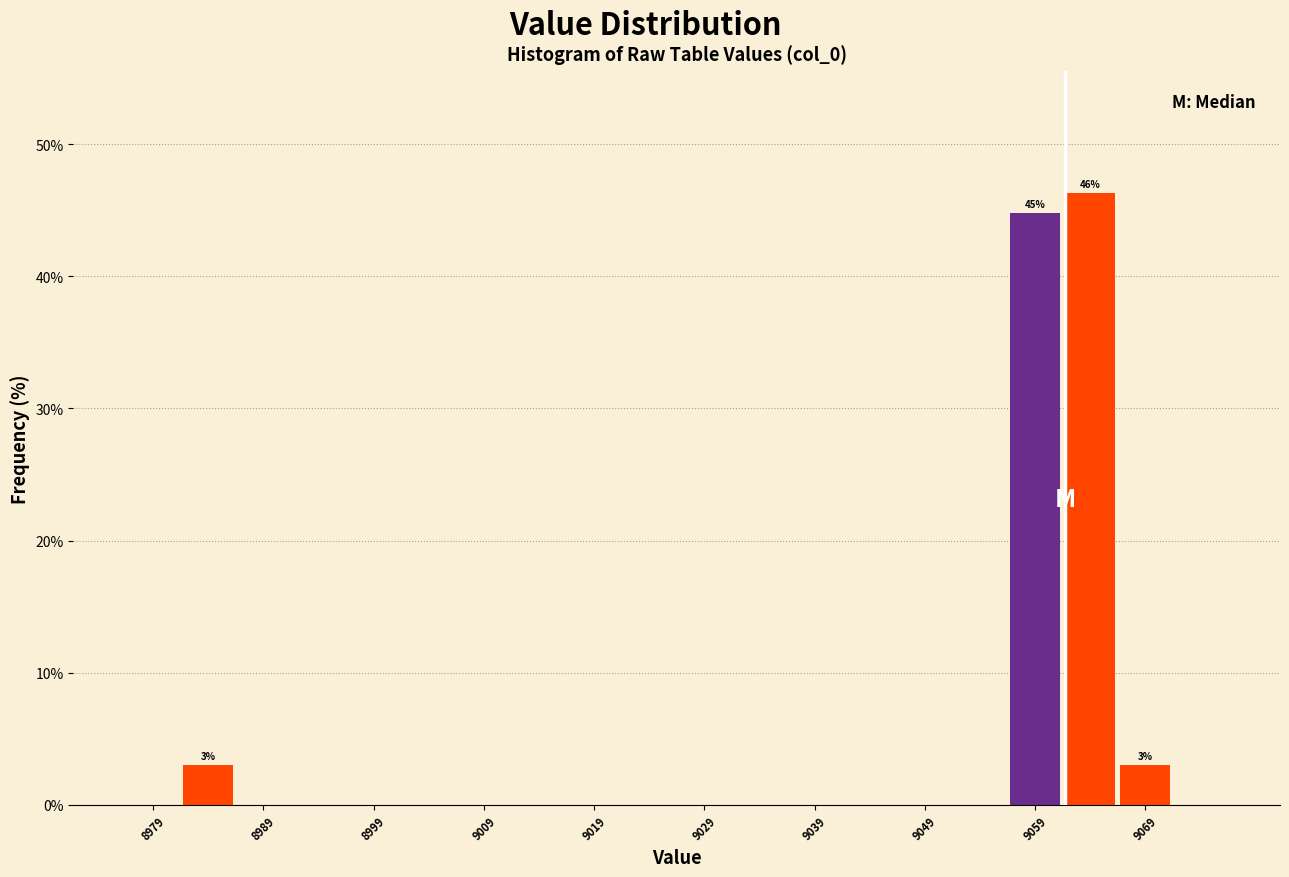

Over which range of the x-axis is the bar tallest?

9062 to 9067